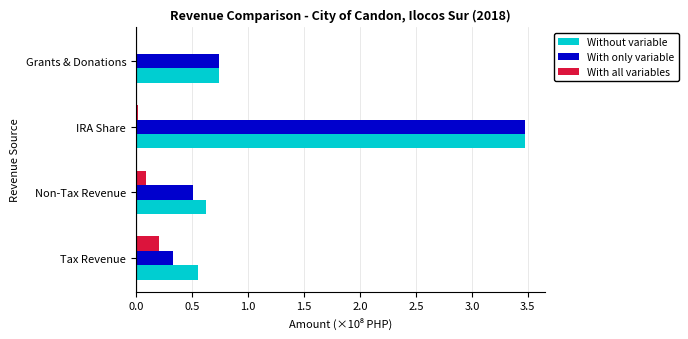

What is the sum of the With only variable values at Tax Revenue and Grants & Donations?

1.1